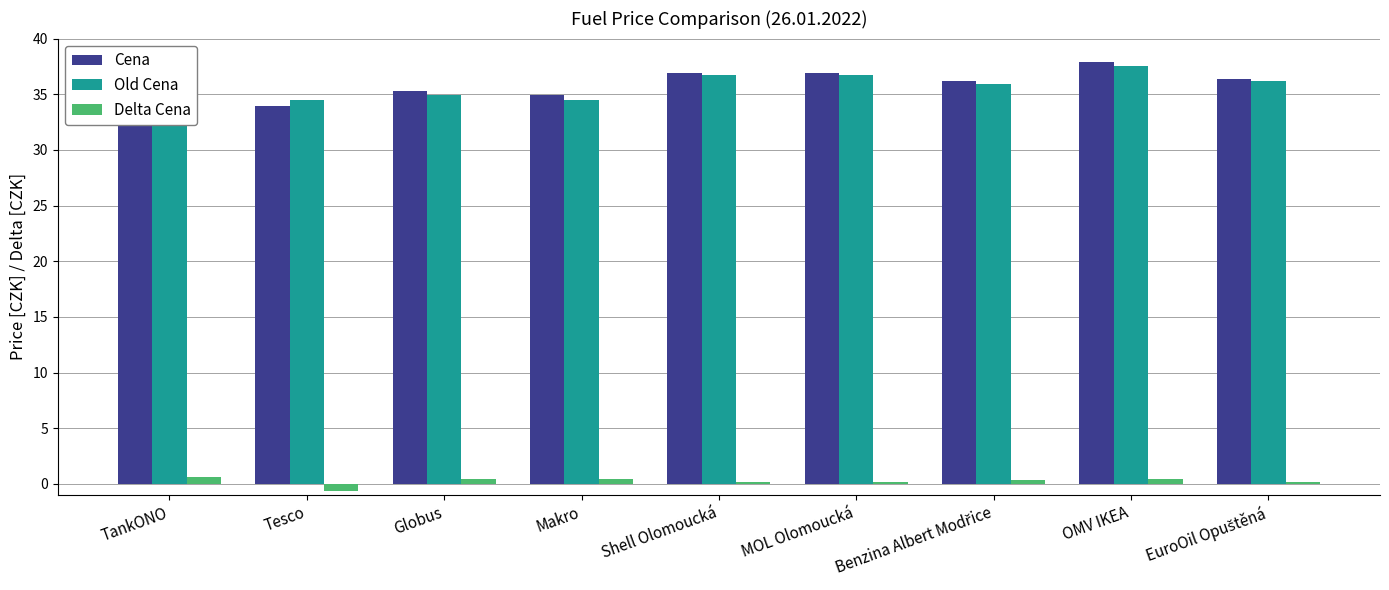

Count the Delta Cena values in the range 0 to 1.

8